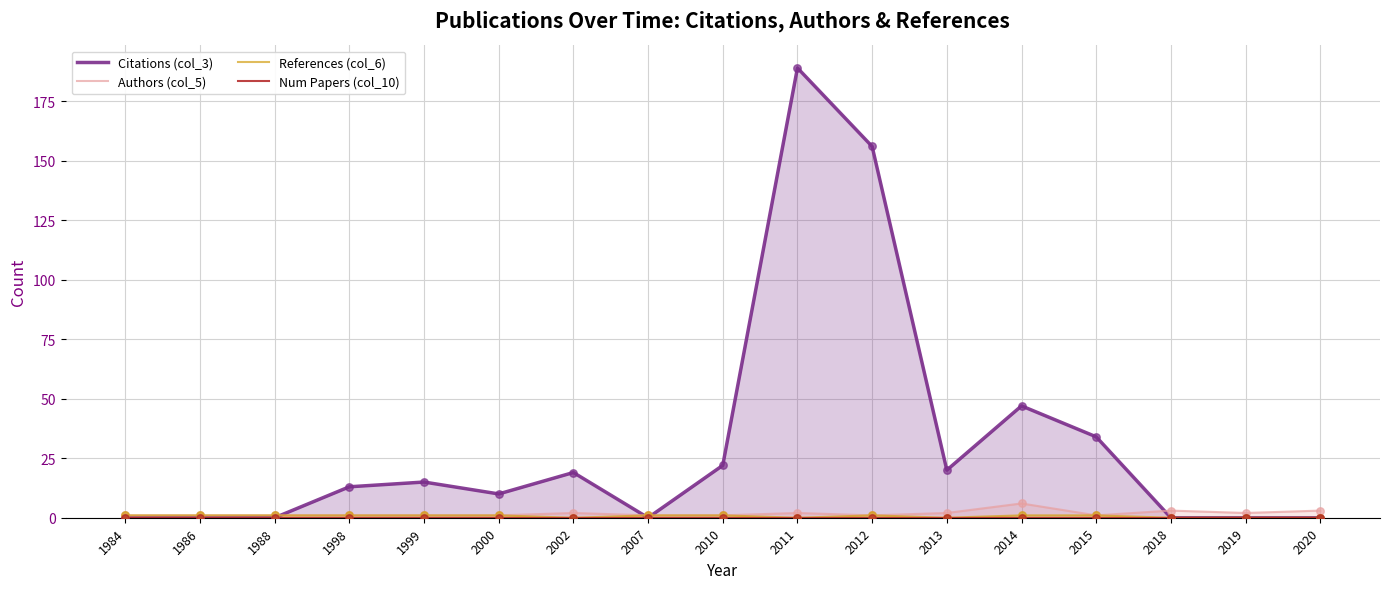

What are all the series names shown in the legend?

Citations (col_3), Authors (col_5), References (col_6), Num Papers (col_10)